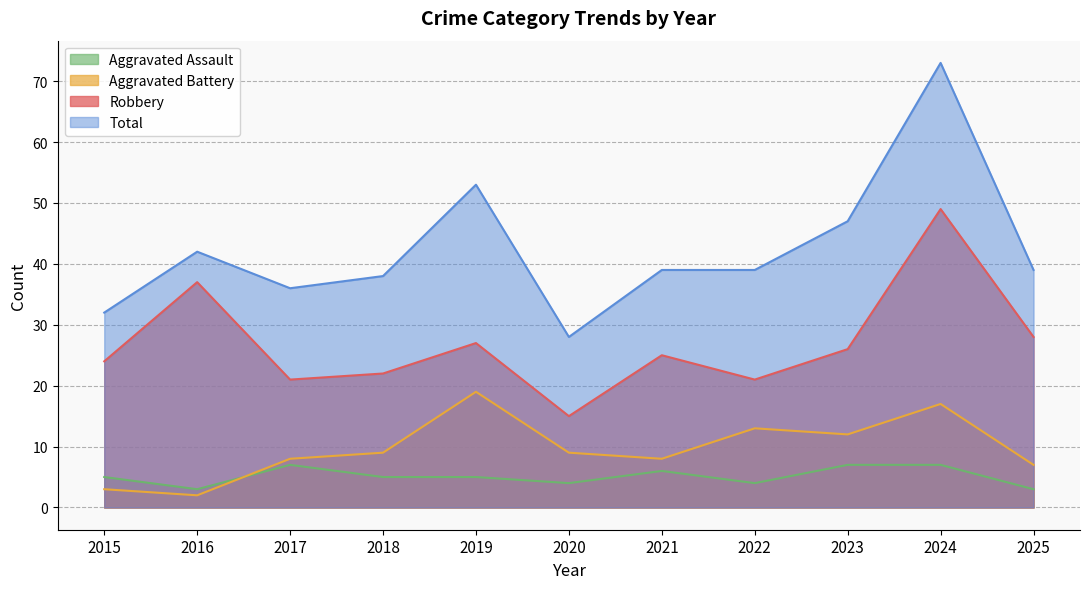

Does the chart display data point markers on the line(s)?

No